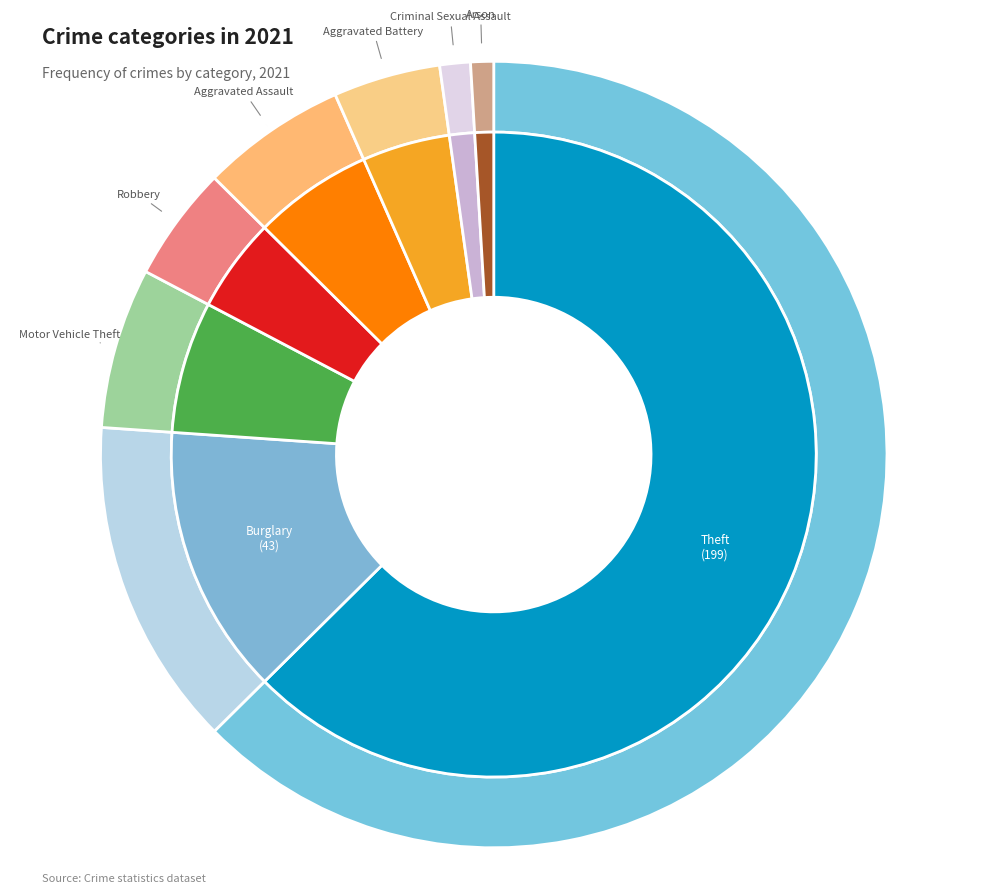

Is there a majority slice in this chart?

Yes